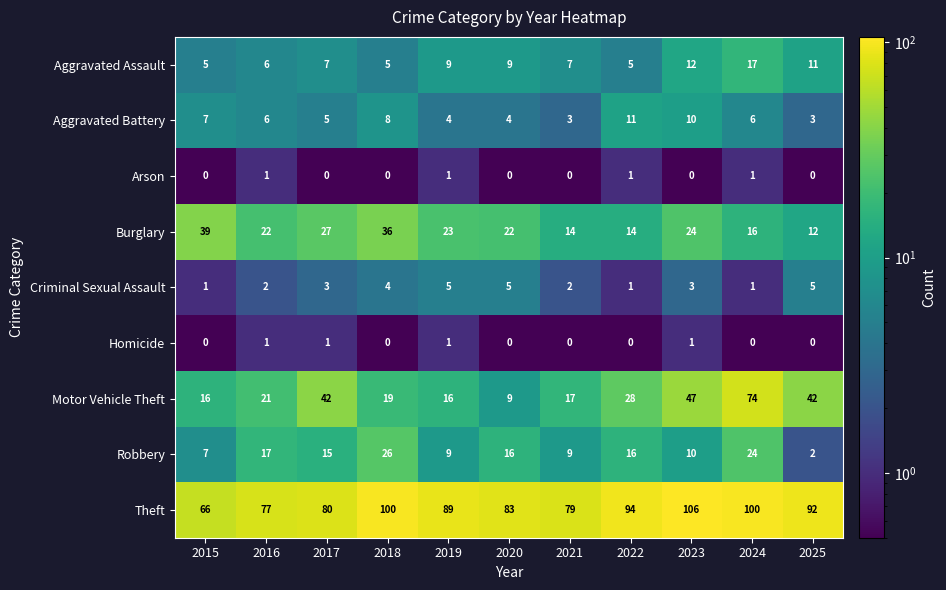

True or false: Robbery has a value of 10 at 2023.

True